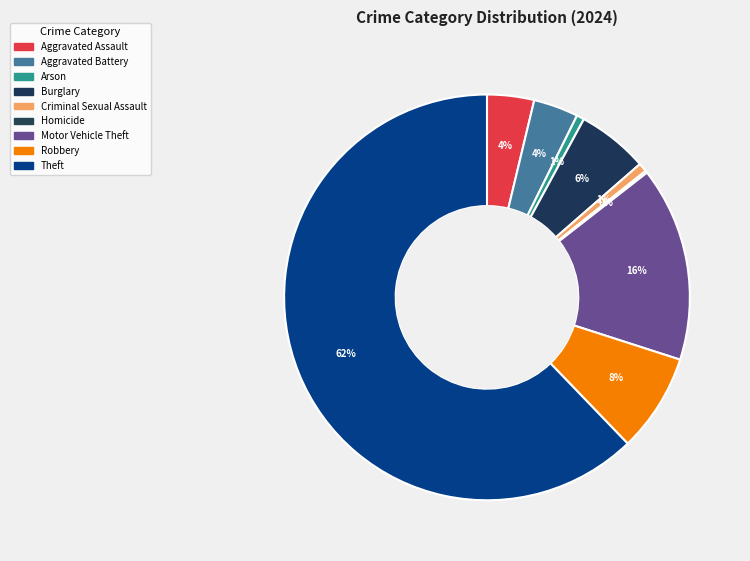

How many slices are in this pie chart?

9